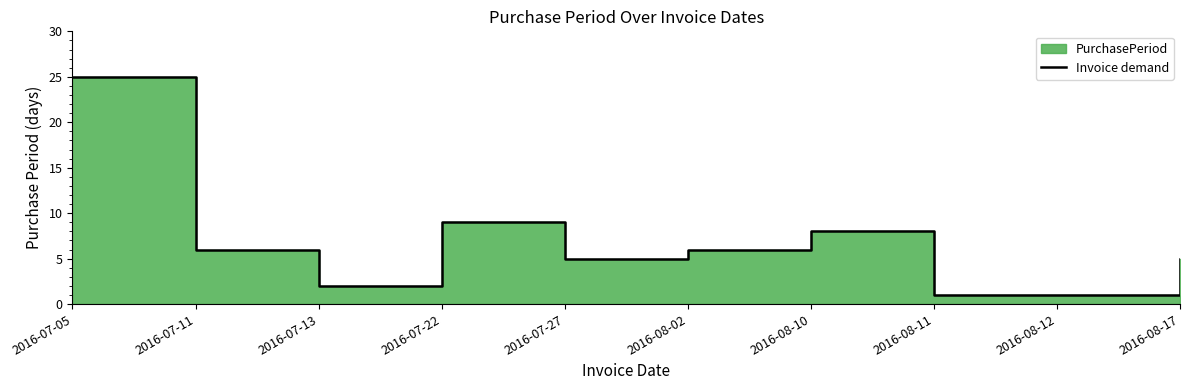

What position from the right is 2016-07-27?

6